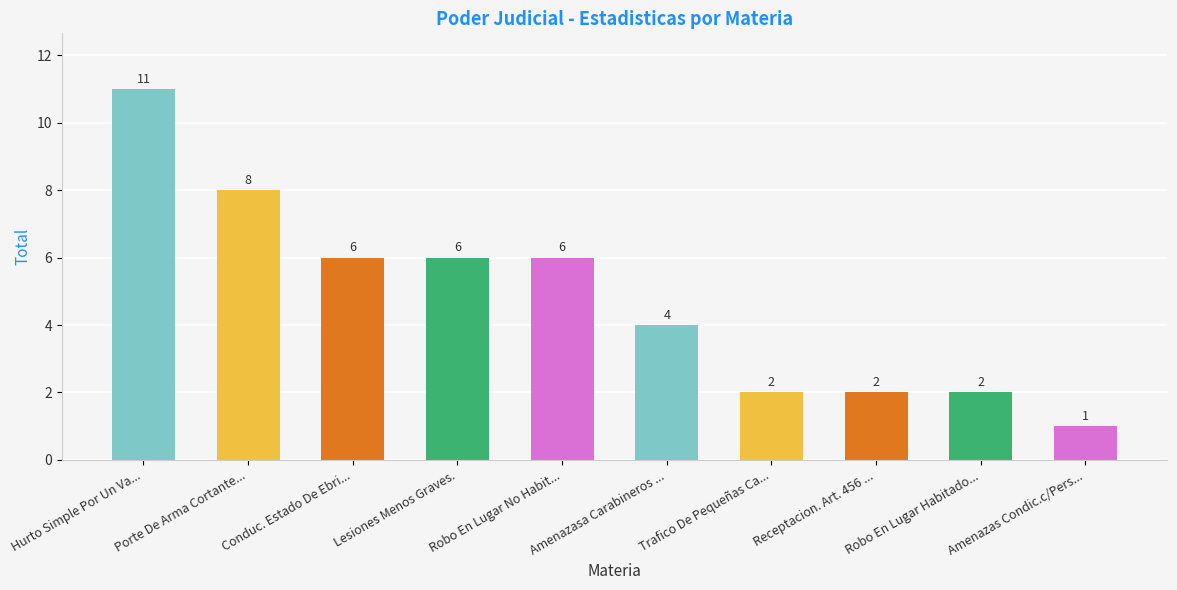

What is the change in value from Robo En Lugar No Habit... to Trafico De Pequeñas Ca...?

-4